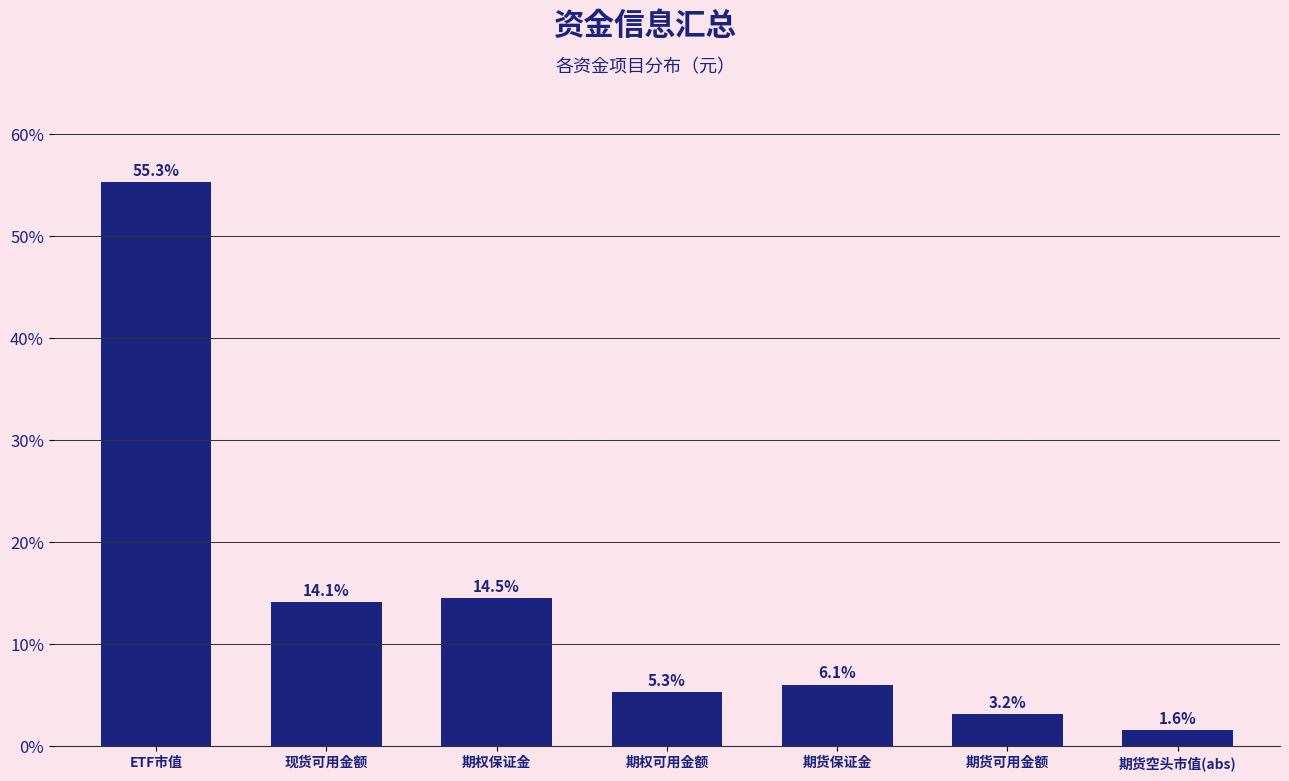

Reading left to right, transcribe all the data shown in this chart.

55.3	14.1	14.5	5.3	6.1	3.2	1.6